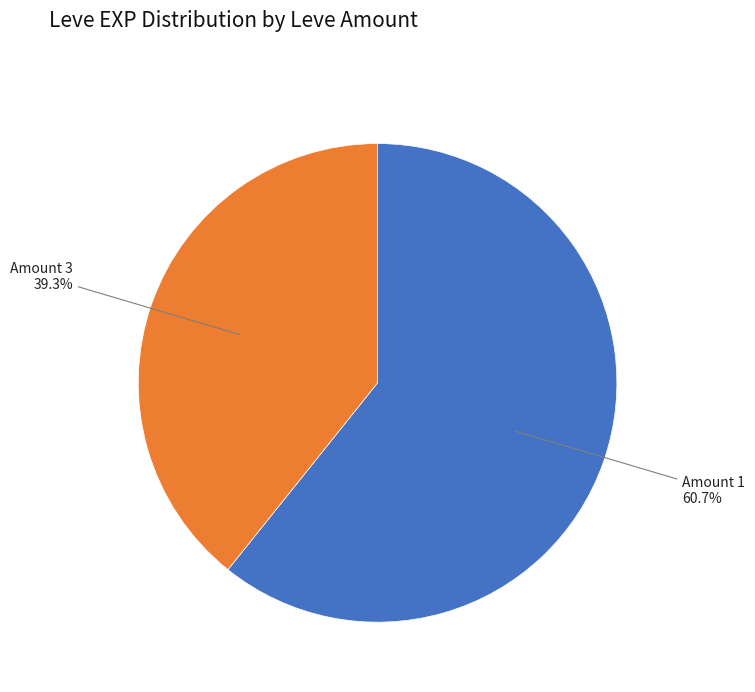

Count the number of slices in the pie.

2